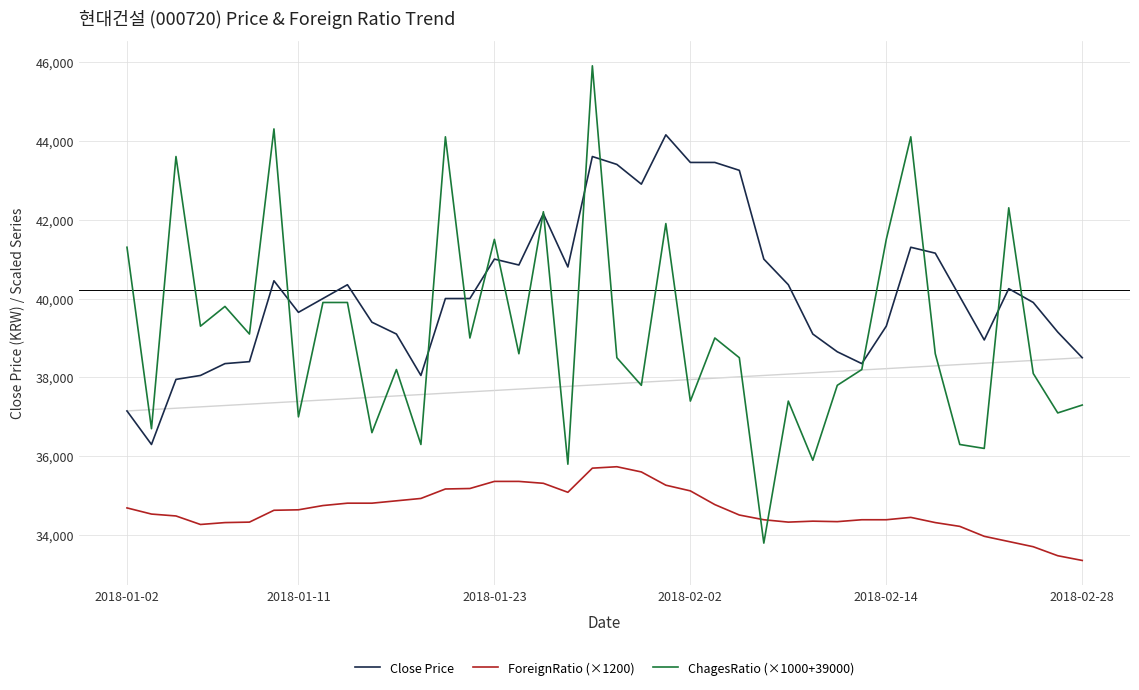

At how many categories does at least one series exceed 34457?

40